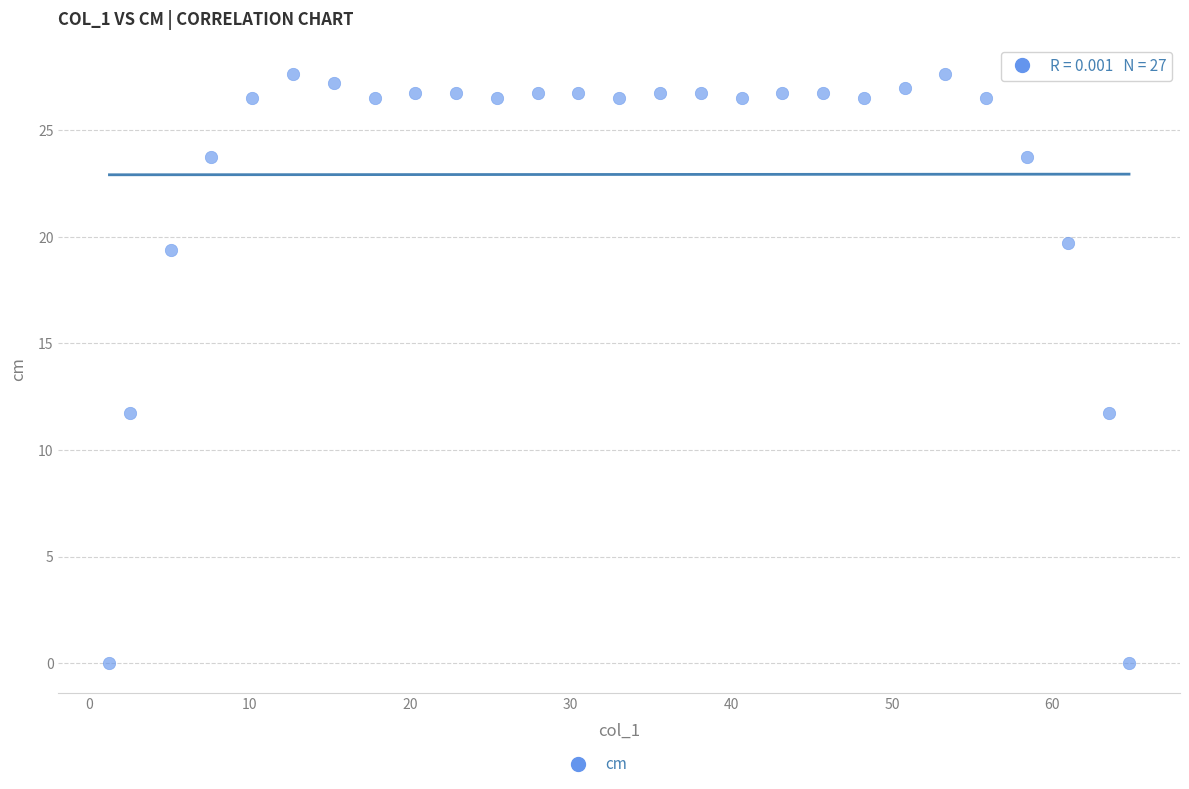

What is the range of X values (max minus min)?

63.5